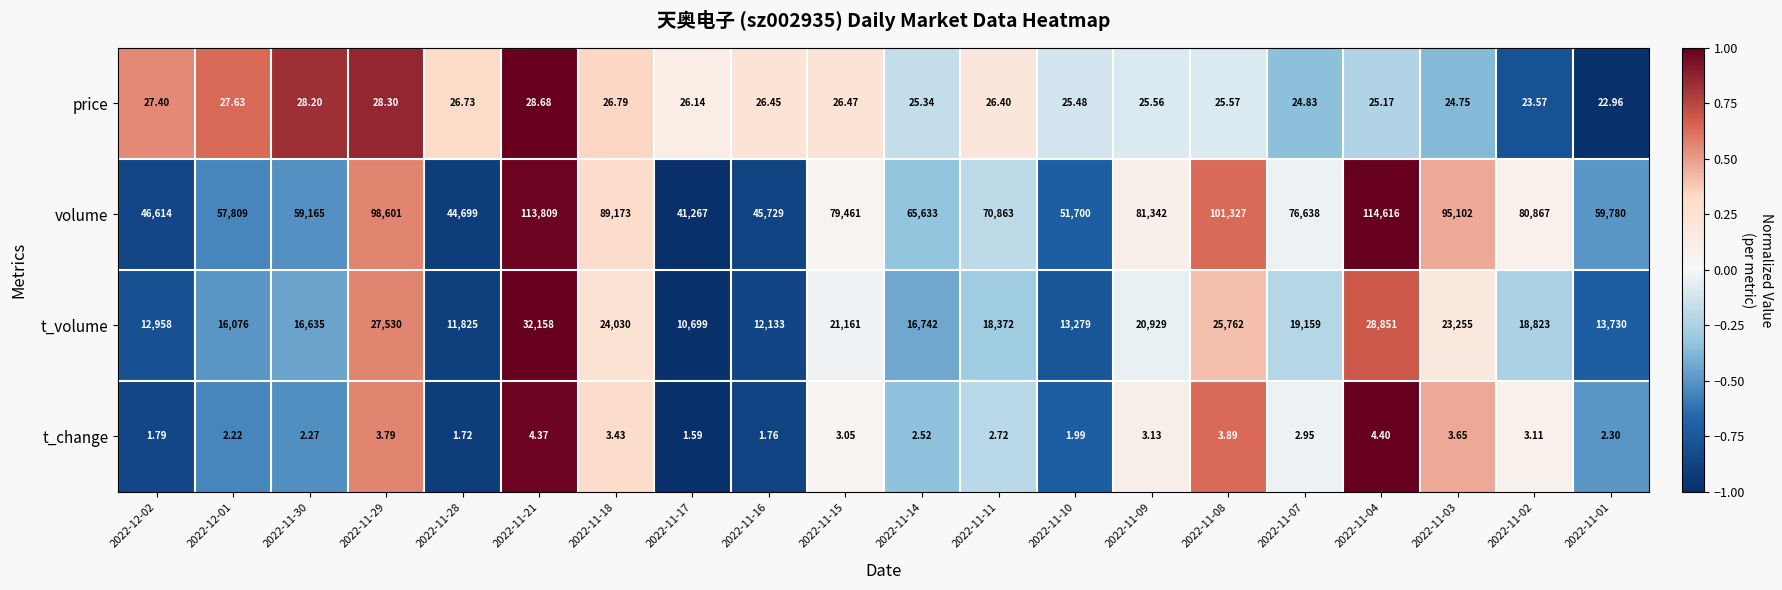

List the series in order of their peak value, lowest first.

t_change, price, t_volume, volume